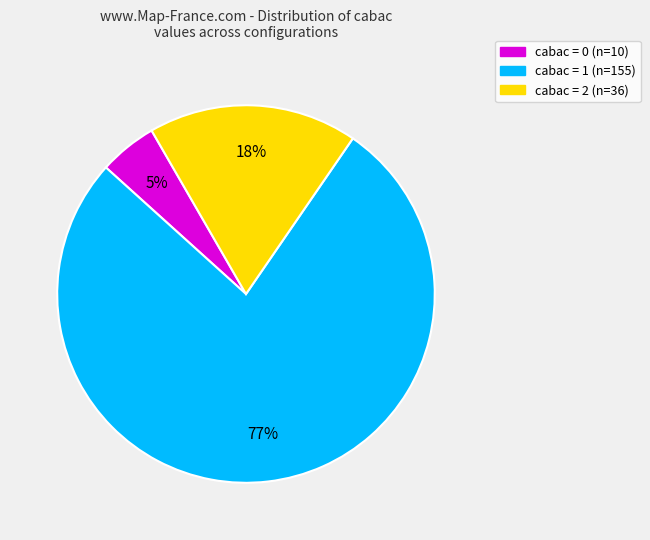

Count the number of slices in the pie.

3